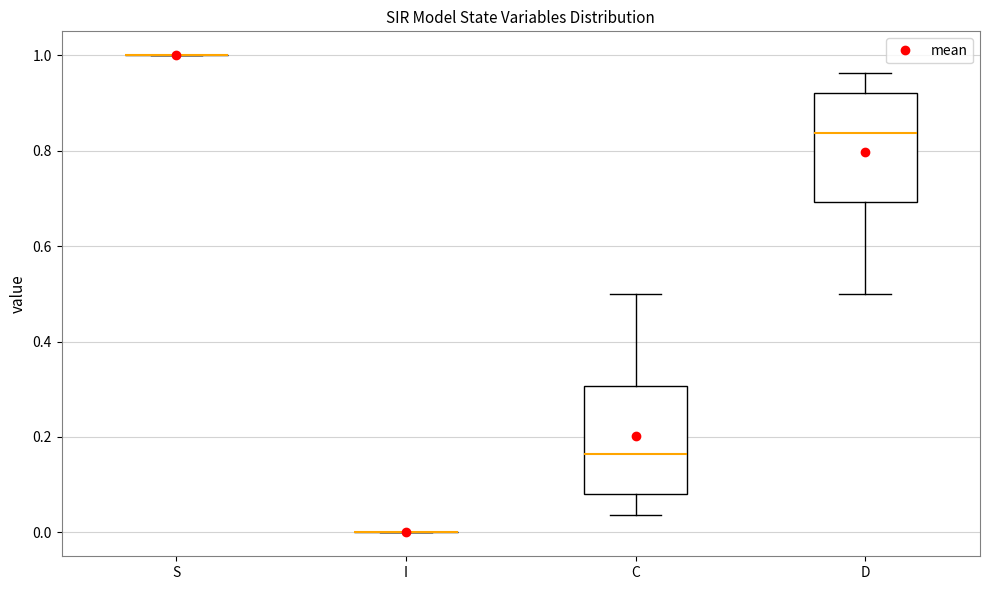

Reading left to right, transcribe this box plot: for each box, give where its median line is, the range the box spans, and where its two whiskers end, as read against the y-axis. The values are not printed on the chart, so give them approximately, as read against the axis.

S: box collapsed to a line at 1.00, whiskers 1.00 to 1.00
I: box collapsed to a line at 0.00, whiskers 0.00 to 0.00
C: median 0.16, box 0.08 to 0.30, whiskers 0.04 to 0.50
D: median 0.84, box 0.70 to 0.92, whiskers 0.50 to 0.96